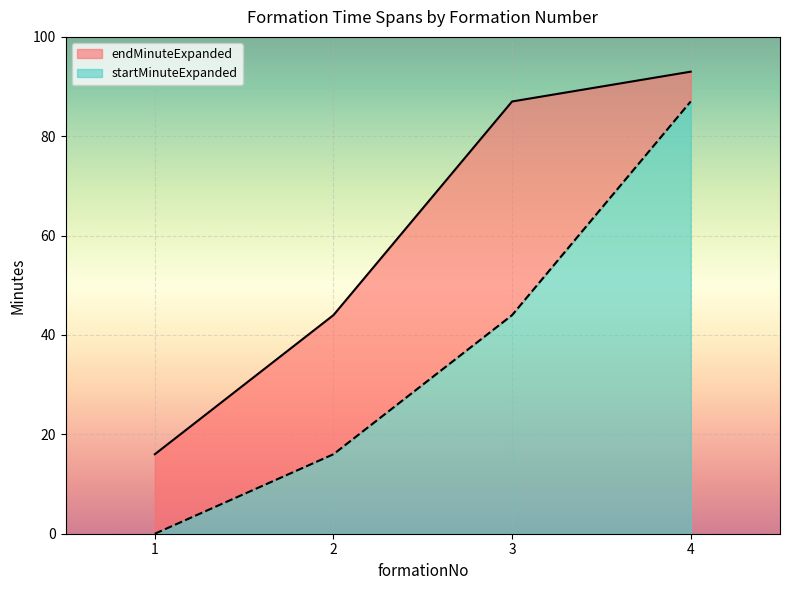

Between 1 and 3, which is larger?

3